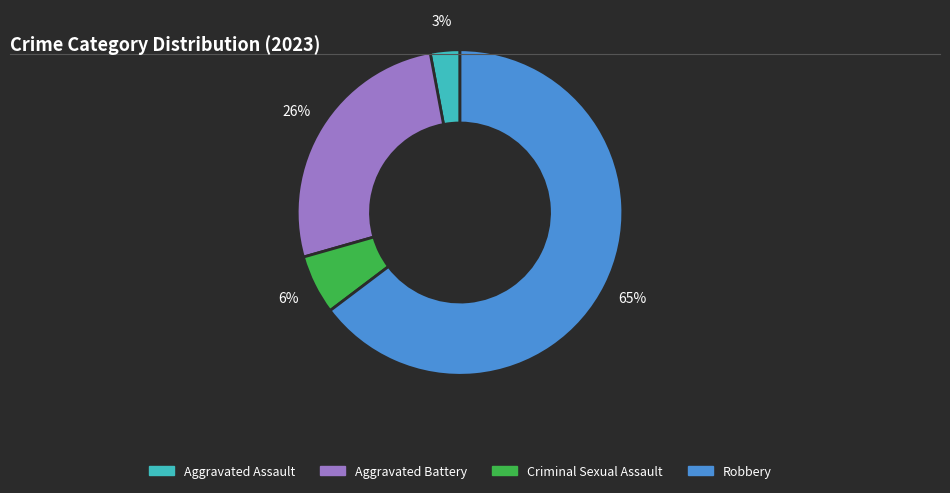

What percentage is the Aggravated Assault slice, to the nearest percent?

3%